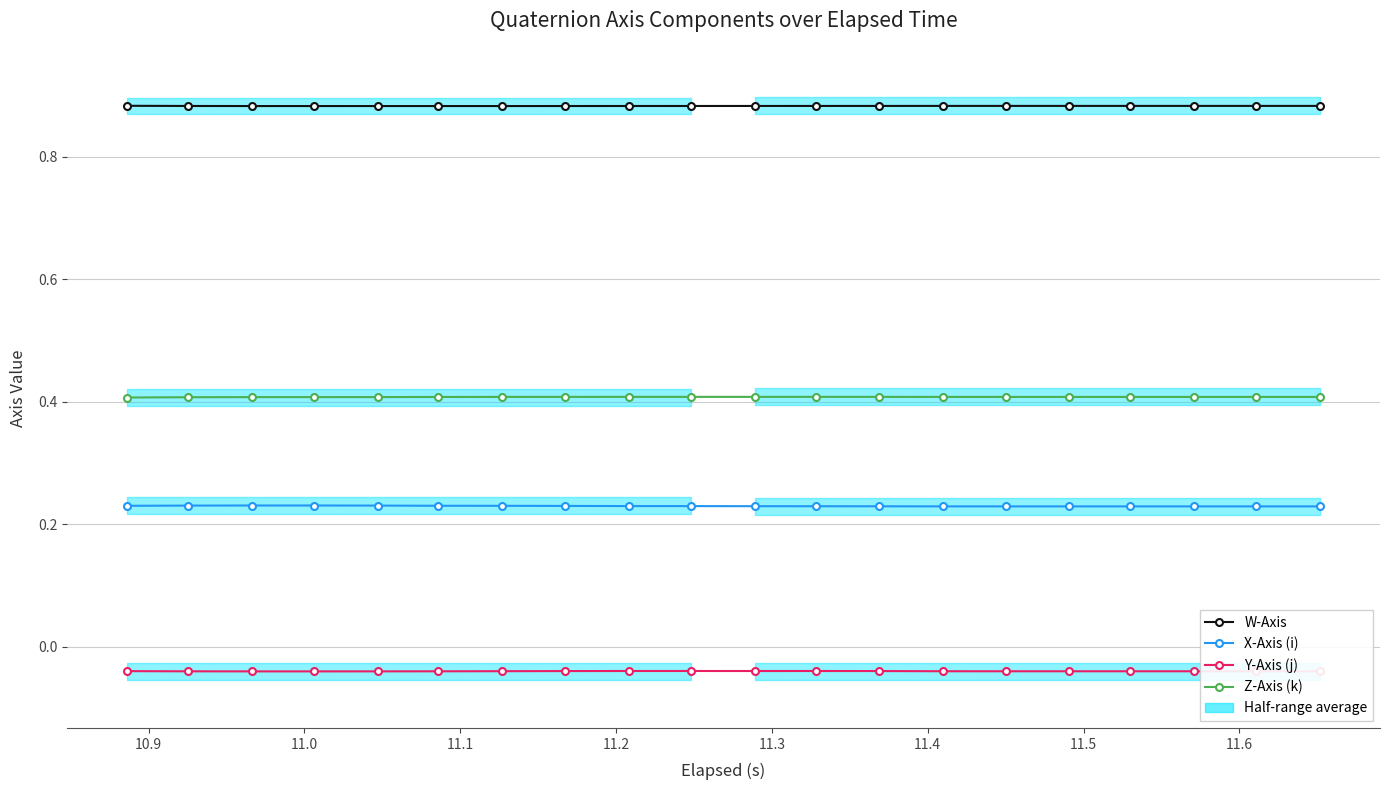

List the series in order of their peak value, highest first.

W-Axis, Z-Axis (k), X-Axis (i), Y-Axis (j)